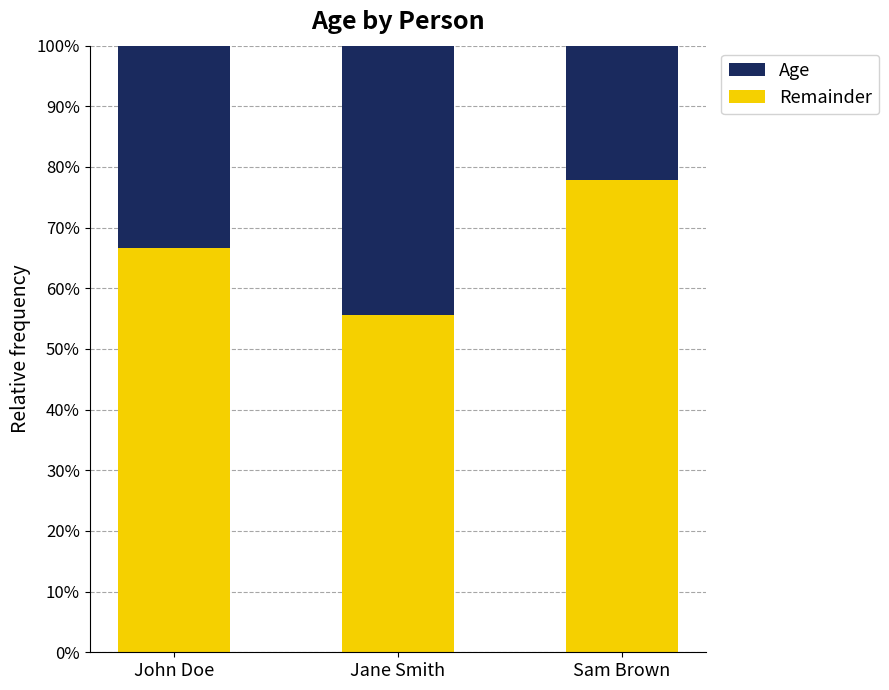

Does the chart contain any negative values?

No